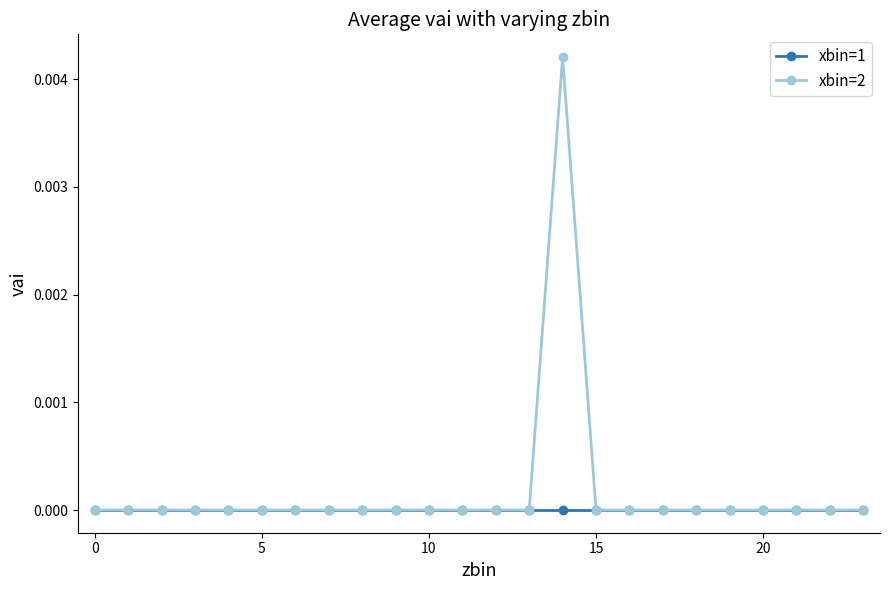

List the series in order of their peak value, highest first.

xbin=2, xbin=1